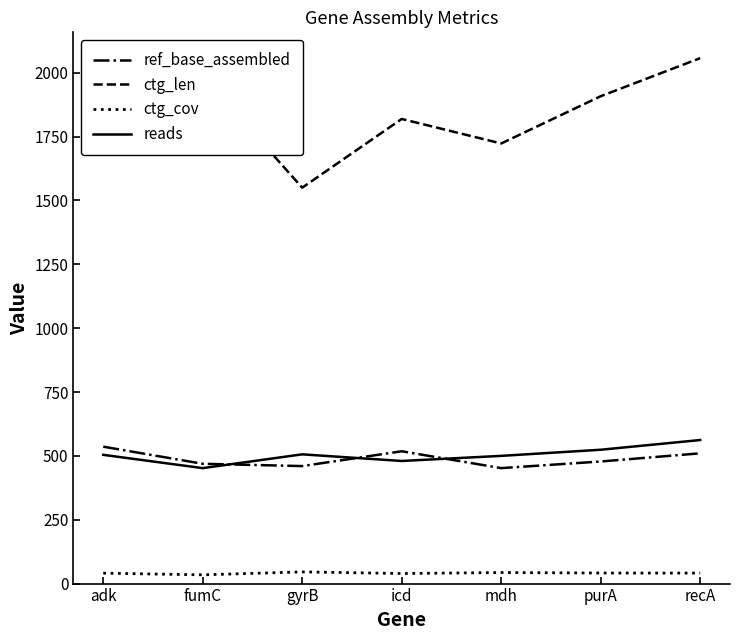

What is the difference between the highest and lowest values at gyrB?

1504.2